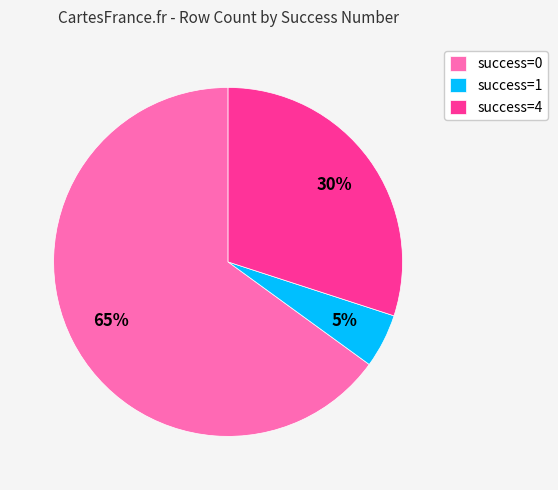

How many slices are in this pie chart?

3